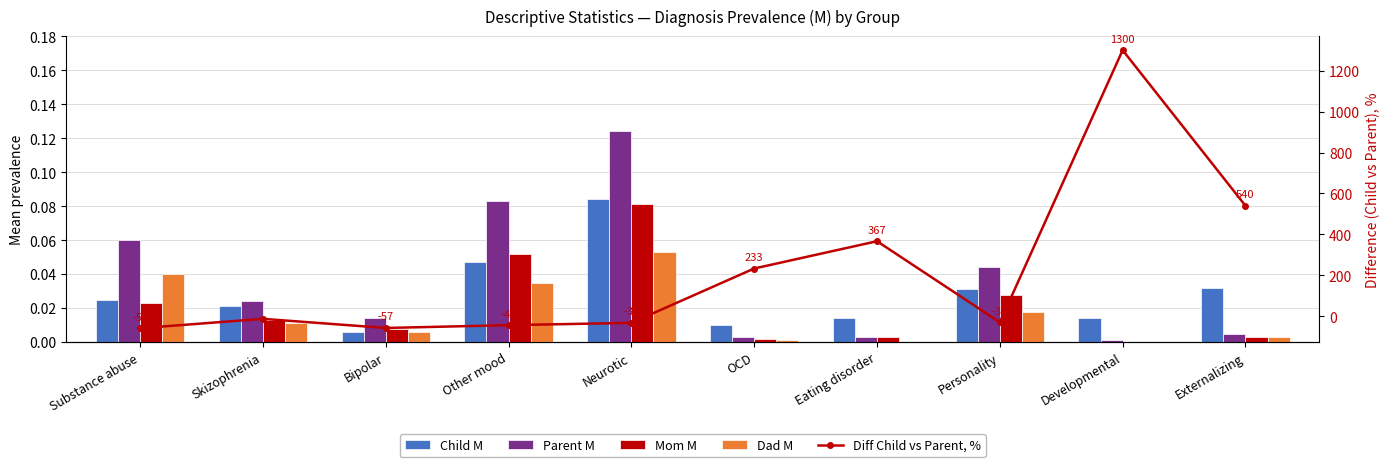

What are all the series names shown in the legend?

Child M, Parent M, Mom M, Dad M, Diff Child vs Parent, %